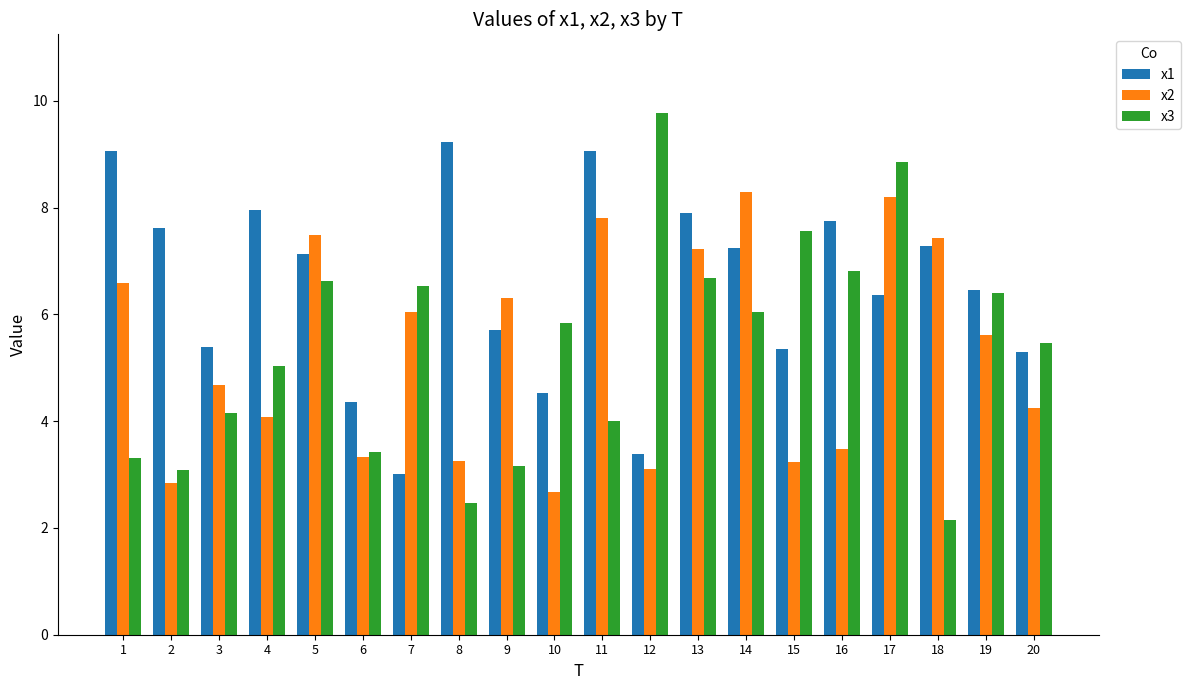

At which label is x3 closest to 5?

4